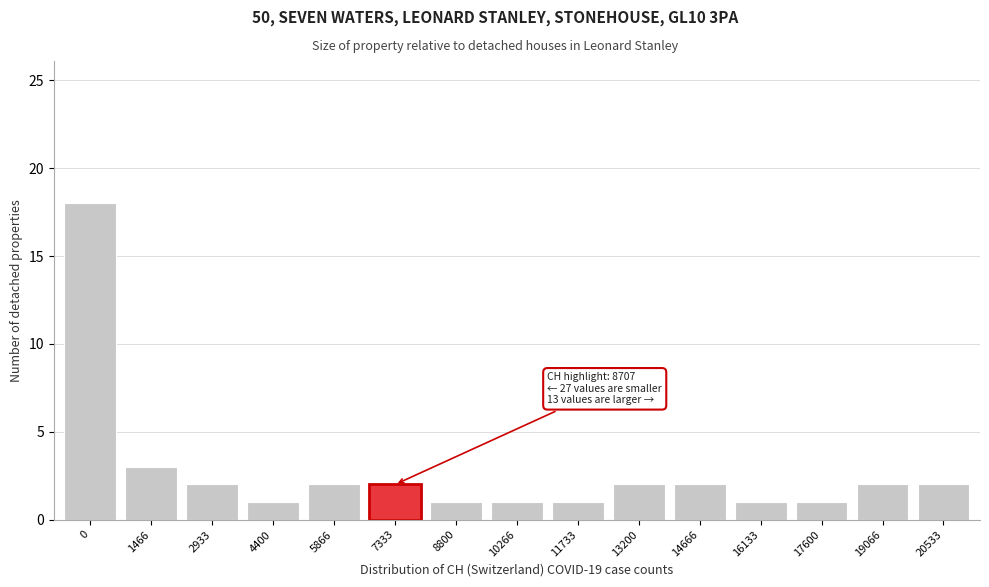

Reading left to right, transcribe all the data shown in this chart.

18	3	2	1	2	2	1	1	1	2	2	1	1	2	2